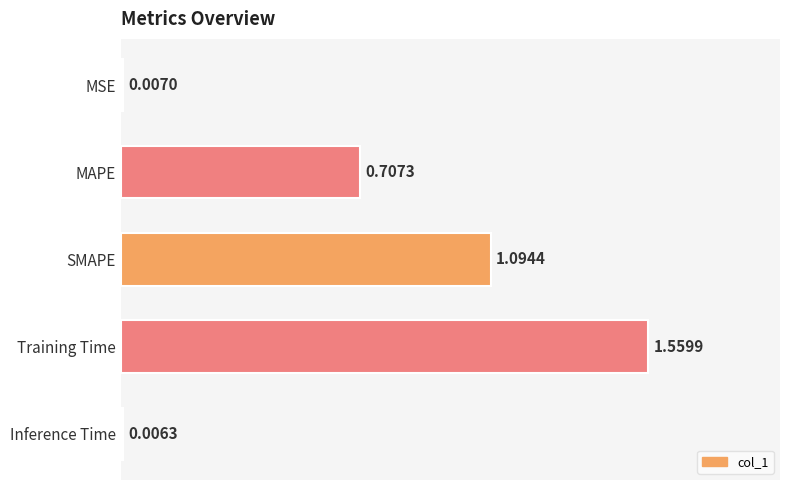

List the labels in order of value, largest first.

Training Time, SMAPE, MAPE, MSE, Inference Time